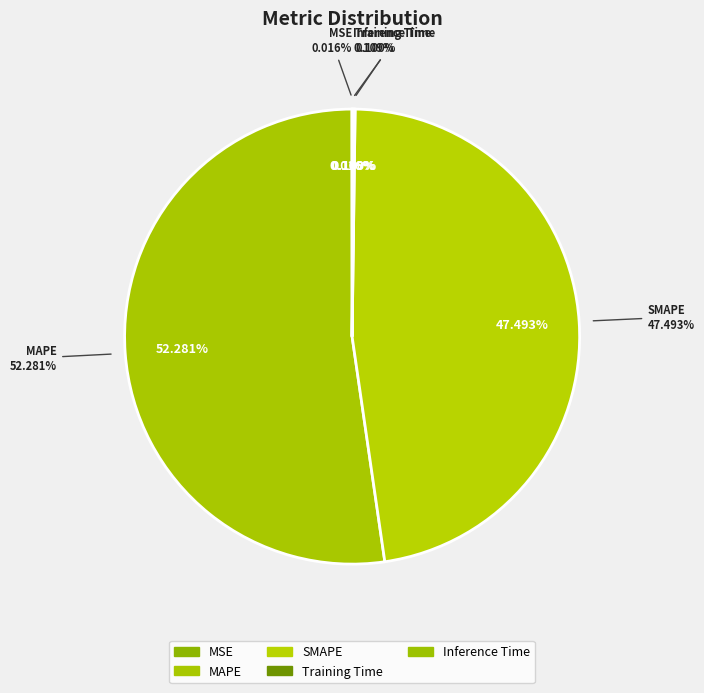

To the nearest percent, what is the difference between the largest and smallest slice percentages?

52%